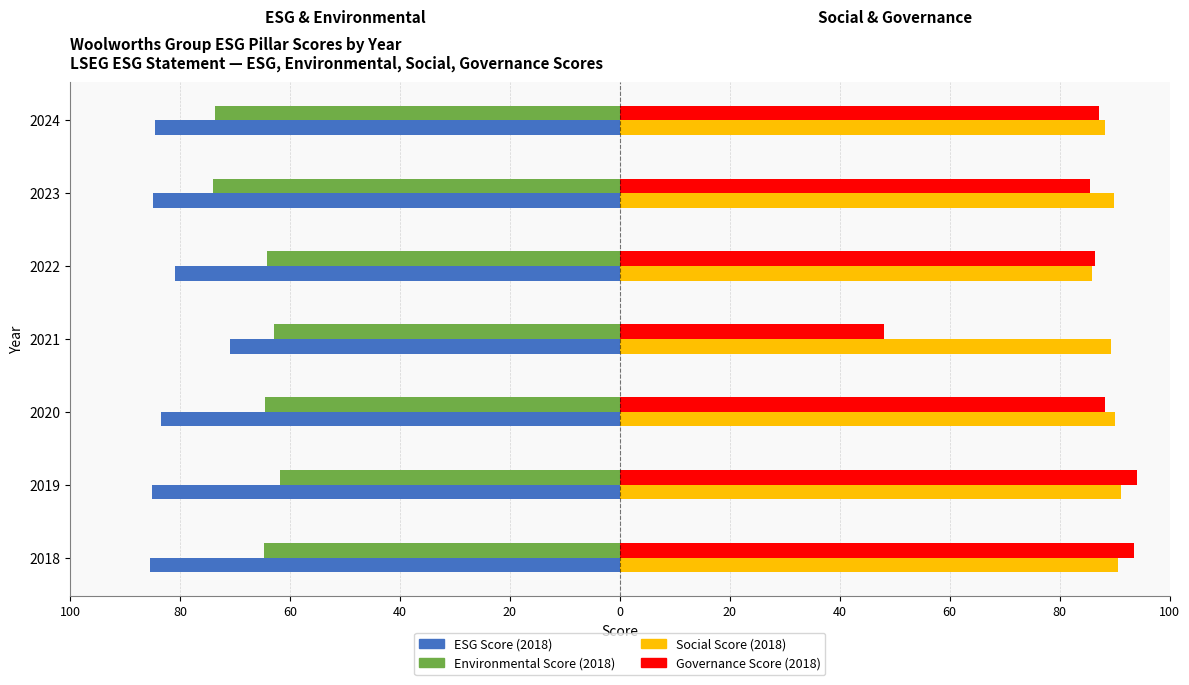

What are all the series names shown in the legend?

ESG Score (2018), Environmental Score (2018), Social Score (2018), Governance Score (2018)